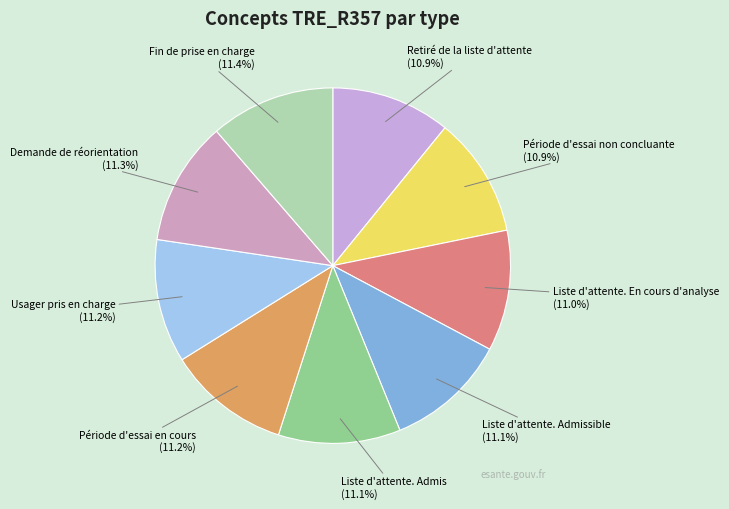

Is the sum of Usager pris en charge and Fin de prise en charge greater than half?

No